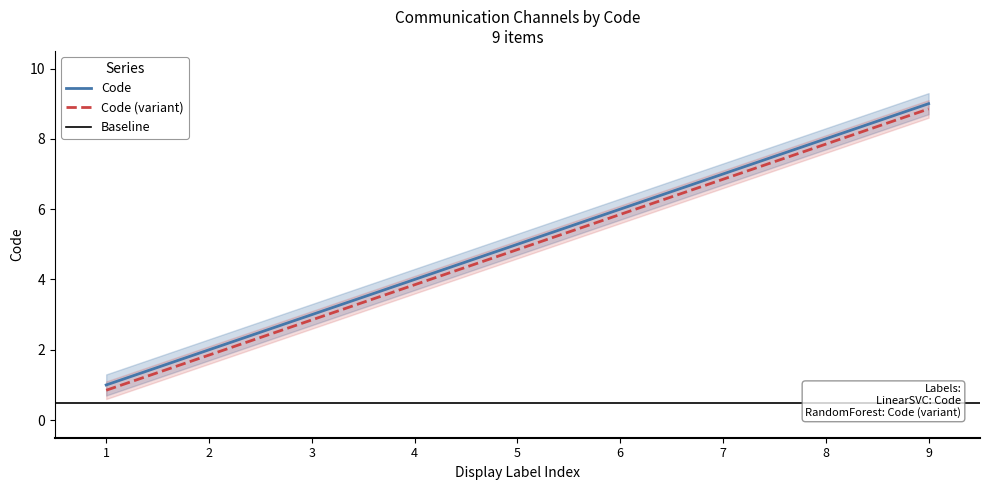

True or false: Code (variant) has a value of 1.9 at 2.

True